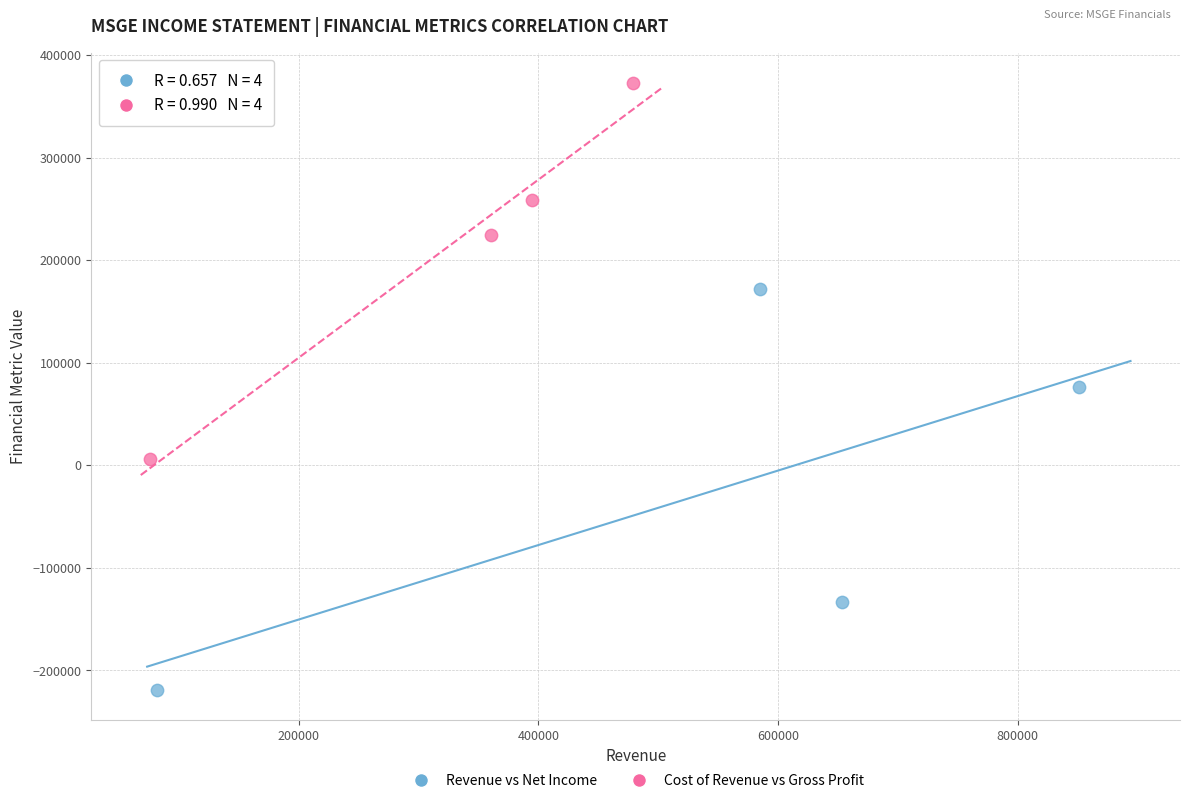

Which series contains the highest Y value?

Cost of Revenue vs Gross Profit